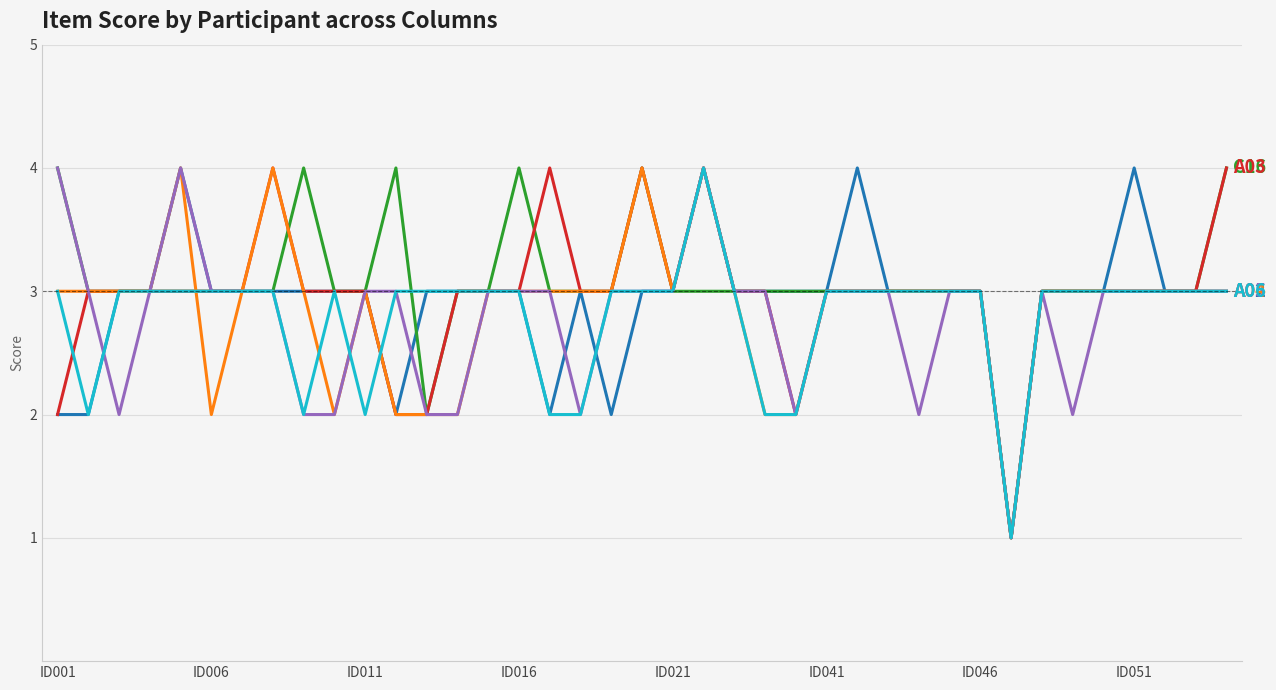

What is the maximum value shown in the chart?

4